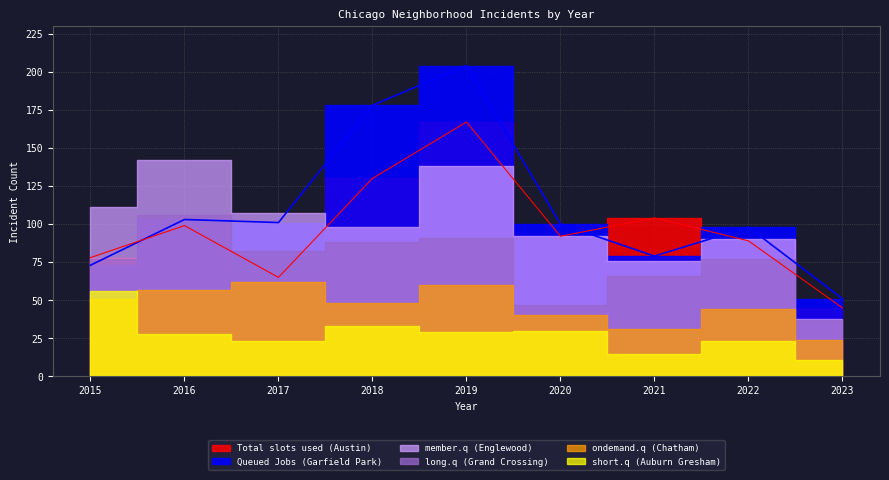

Is the value of Queued Jobs (Garfield Park) at 2019 greater than the value of Total slots used (Austin) at 2022?

Yes